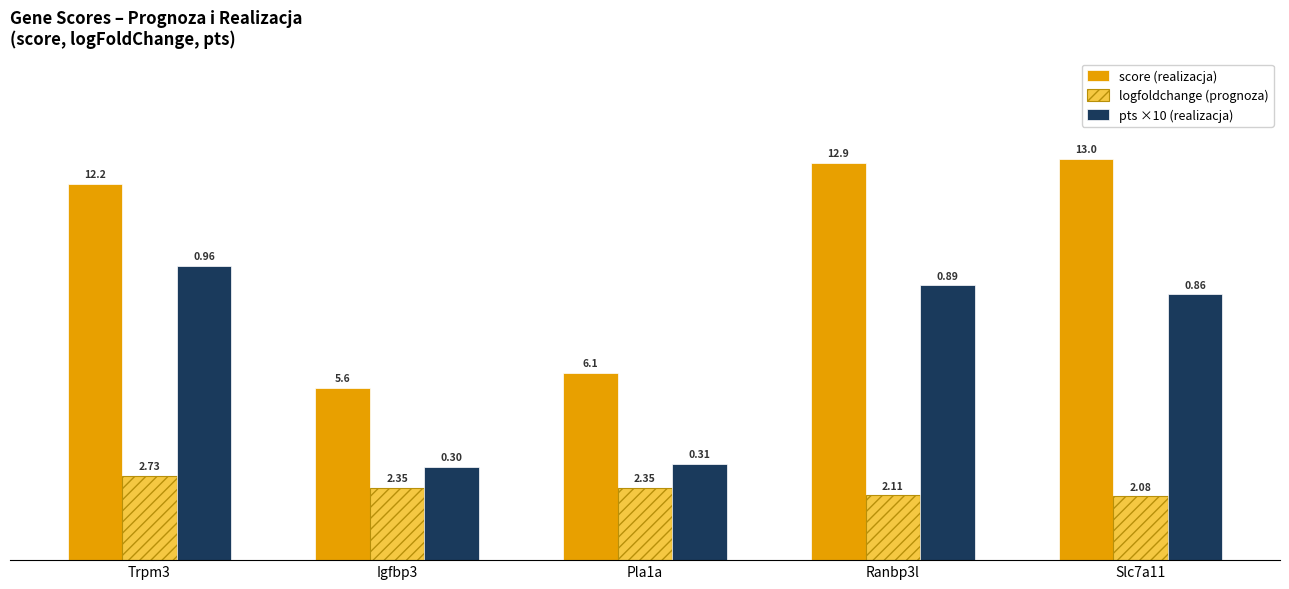

Is the value of pts ×10 (realizacja) at Ranbp3l greater than the value of score (realizacja) at Pla1a?

Yes